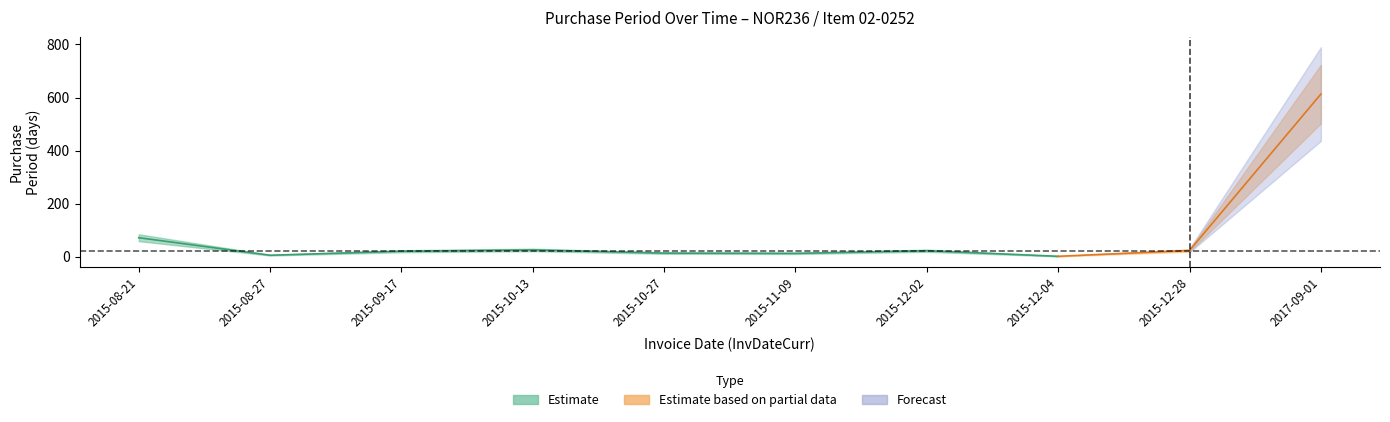

Reading right to left, extract all data points from this chart.

613	24	2	23	13	14	26	21	6	72